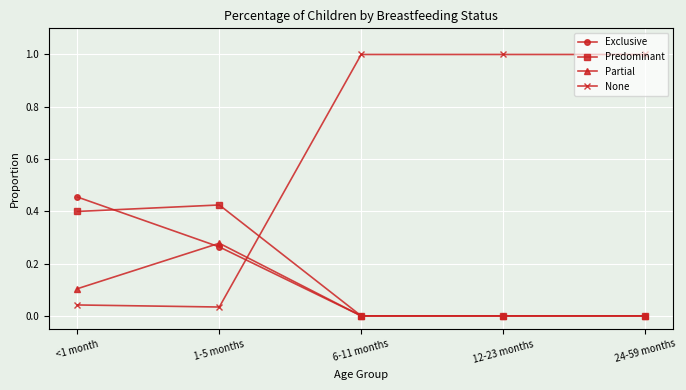

What is the total value across all series at 24-59 months?

1.0